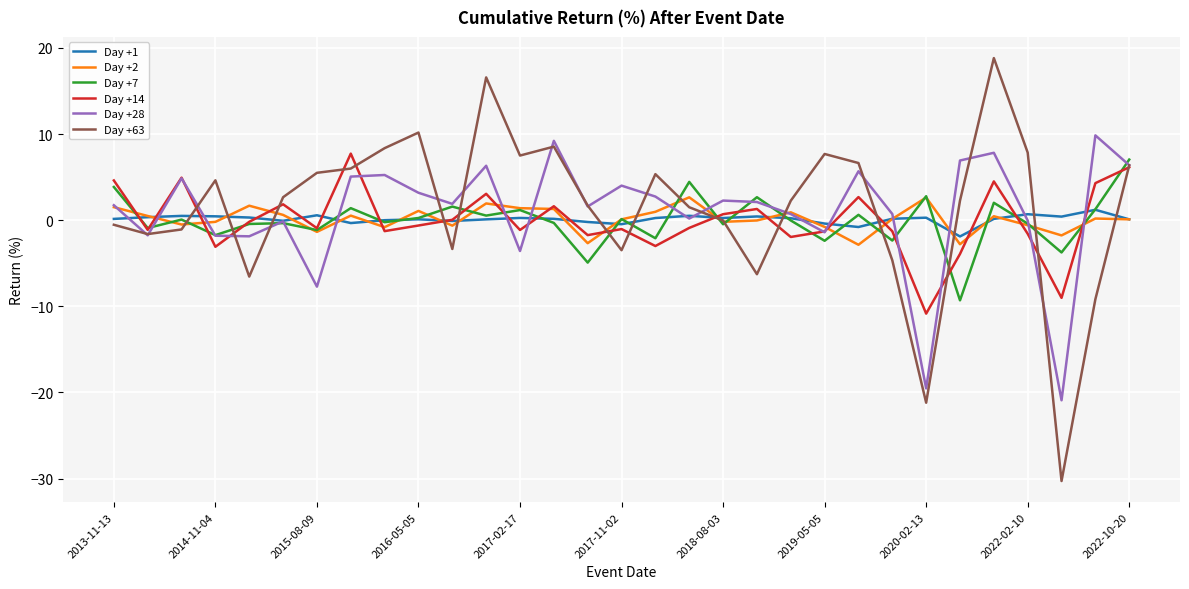

Which series has the largest range (max minus min)?

Day +63